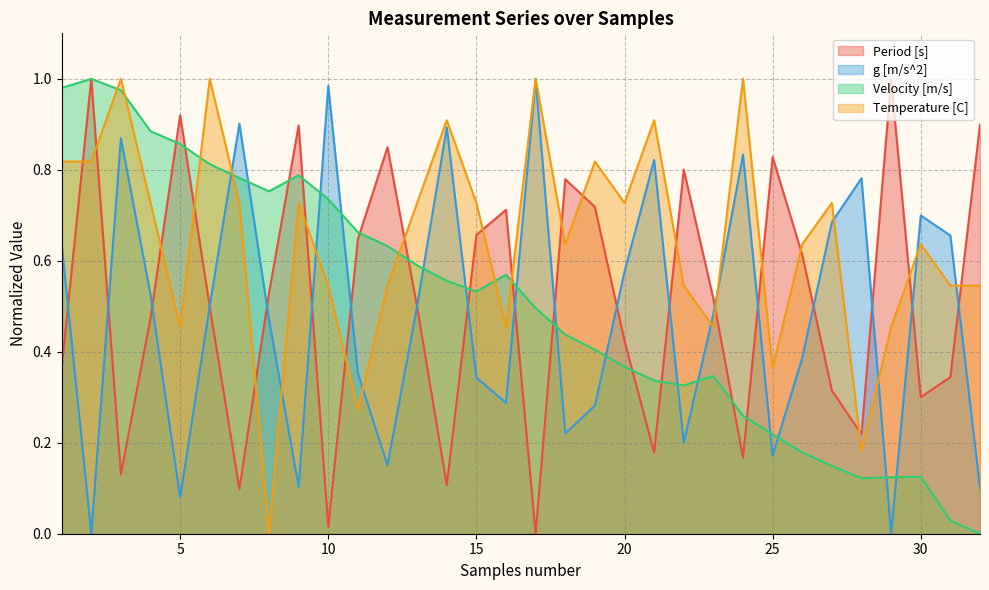

Where is Period [s] nearest to the value 0?

17